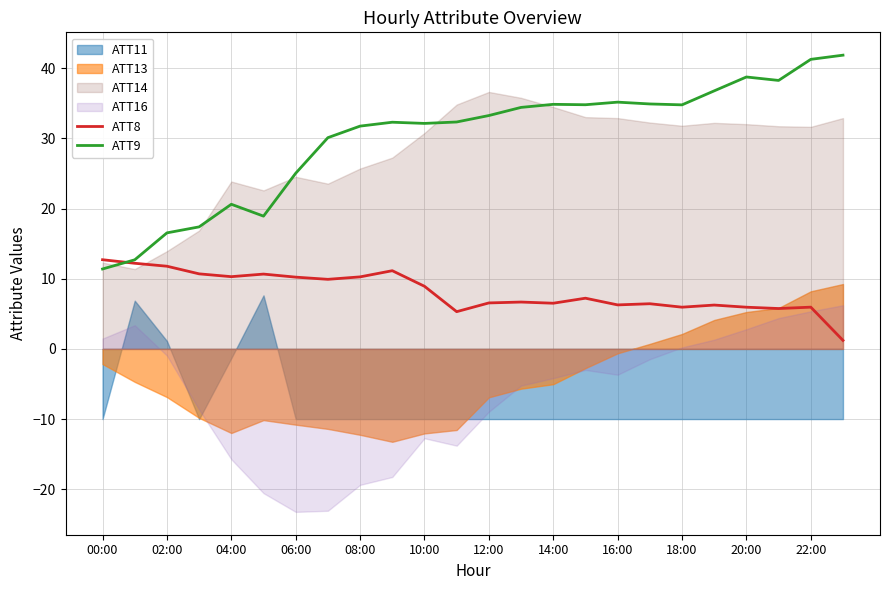

What is the sum of all ATT8 values?

194.9